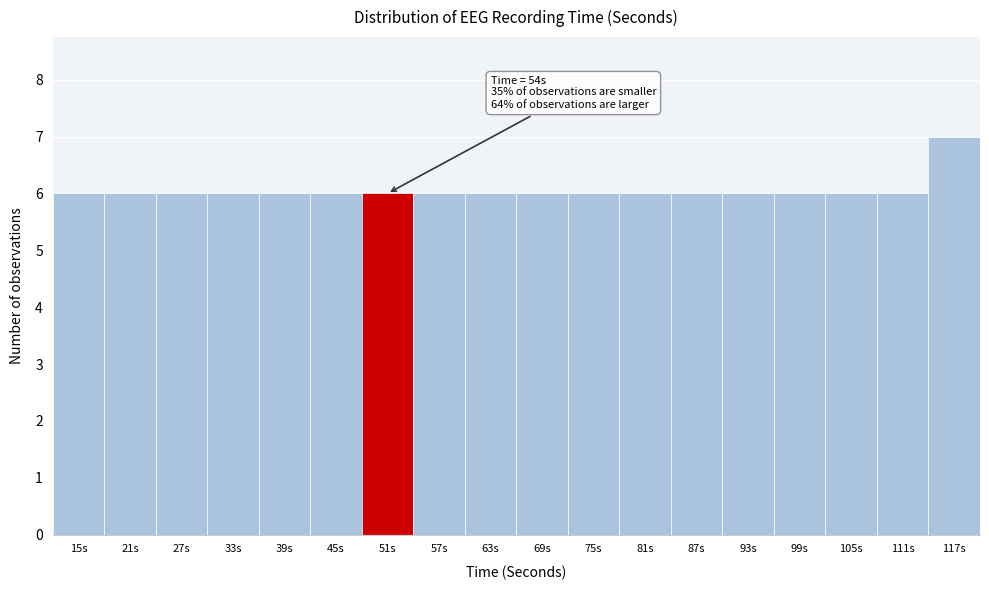

Reading left to right, list all the values displayed in this chart.

6	6	6	6	6	6	6	6	6	6	6	6	6	6	6	6	6	7